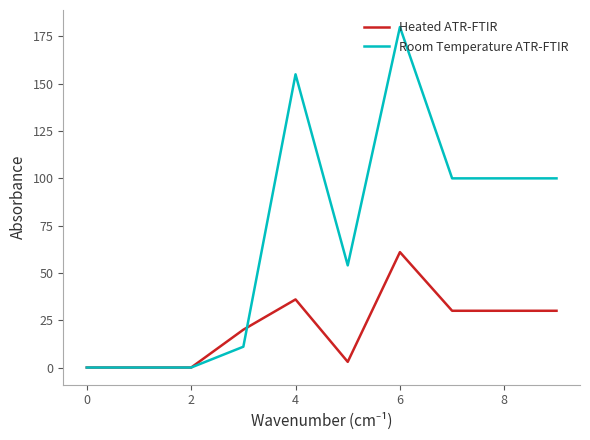

Reading left to right, transcribe all the data shown in this chart.

Heated ATR-FTIR: 0	0	0	20	36	3	61	30	30	30
Room Temperature ATR-FTIR: 0	0	0	11	155	54	180	100	100	100